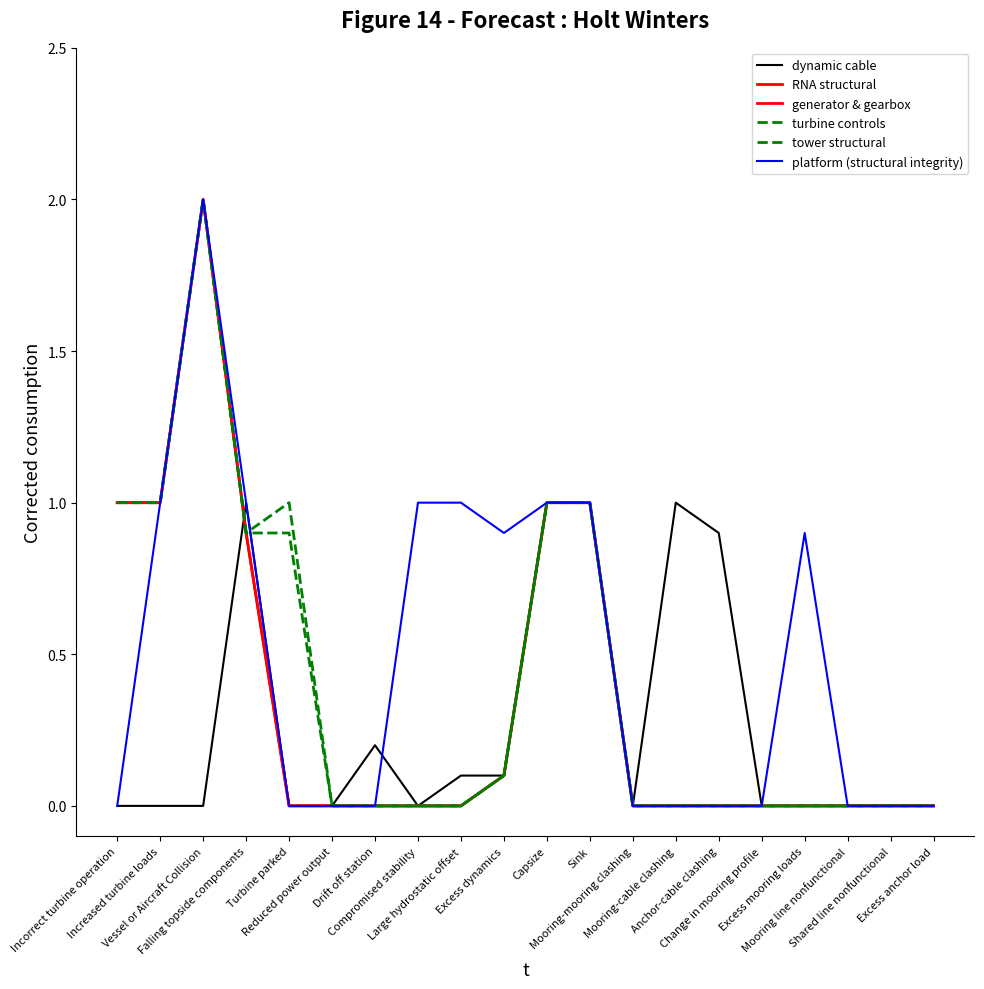

Does the chart have visible grid lines?

No